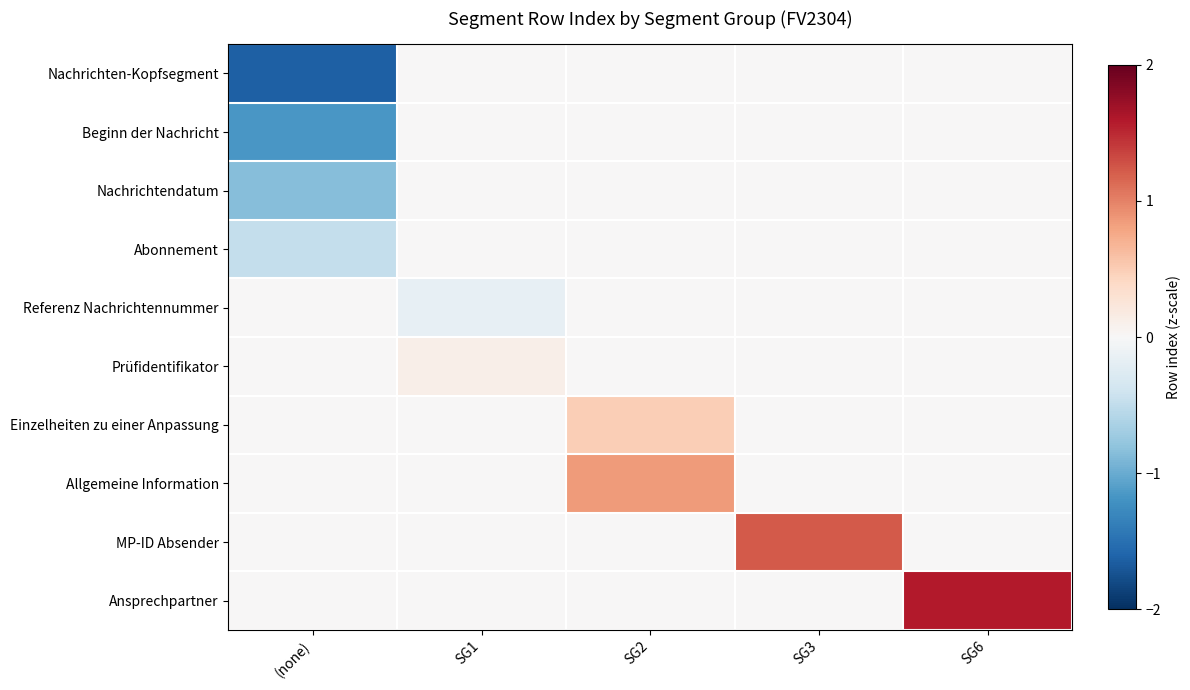

At how many categories does at least one series exceed 1?

2